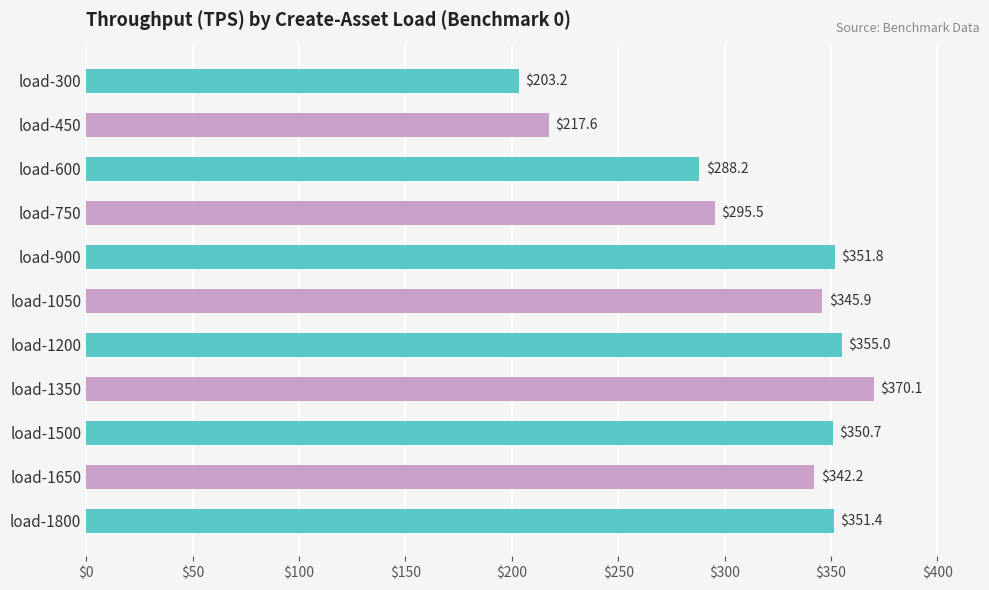

Where is the data nearest to the value 286?

load-600